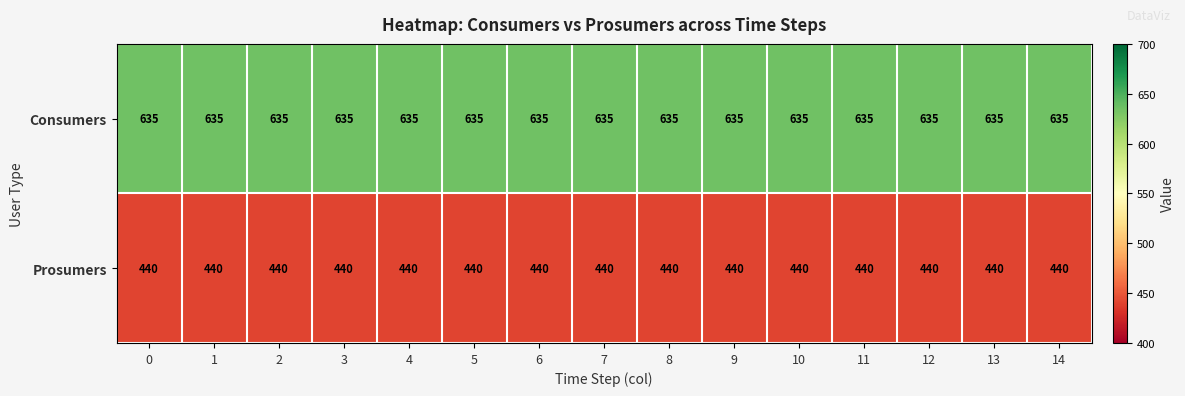

What is the approximate value of Prosumers at 5?

440